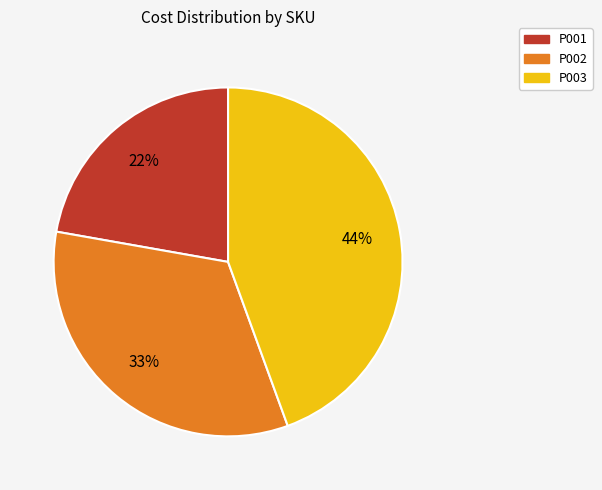

Which slice is the smallest?

P001